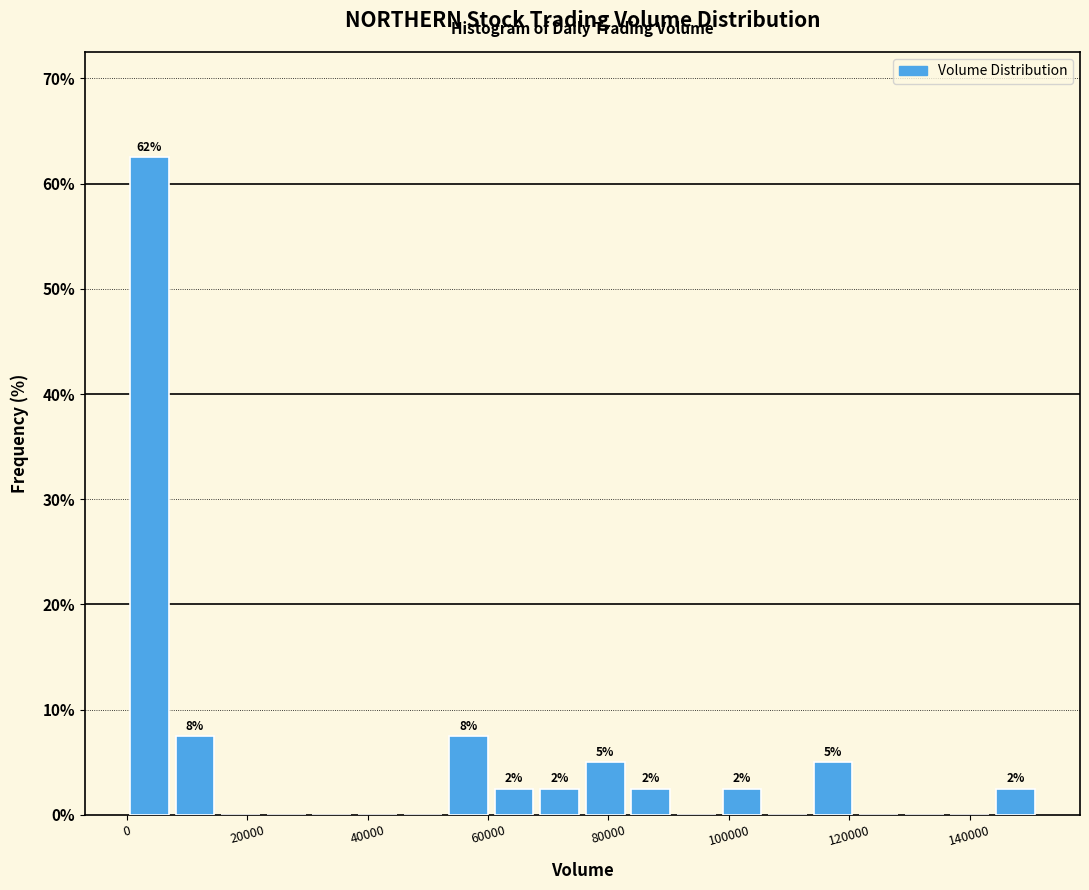

Read against the x-axis, roughly where is the centre of the tallest bar?

4000